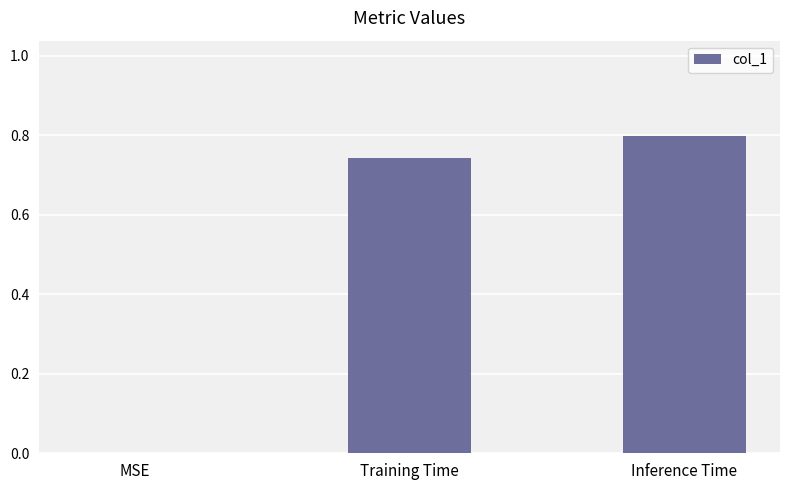

Which has a higher value, Training Time or Inference Time?

Inference Time